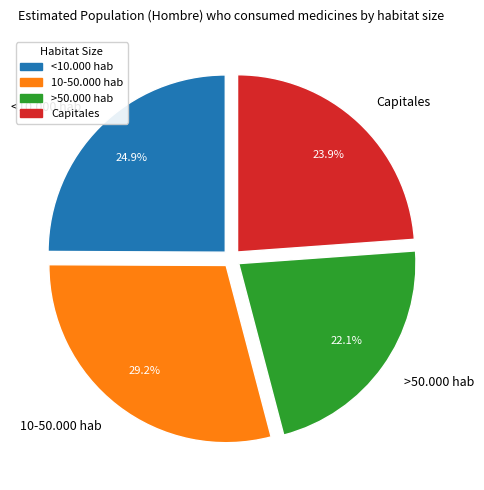

To the nearest percent, what is the difference between the <10.000 hab and 10-50.000 hab slice percentages?

4%